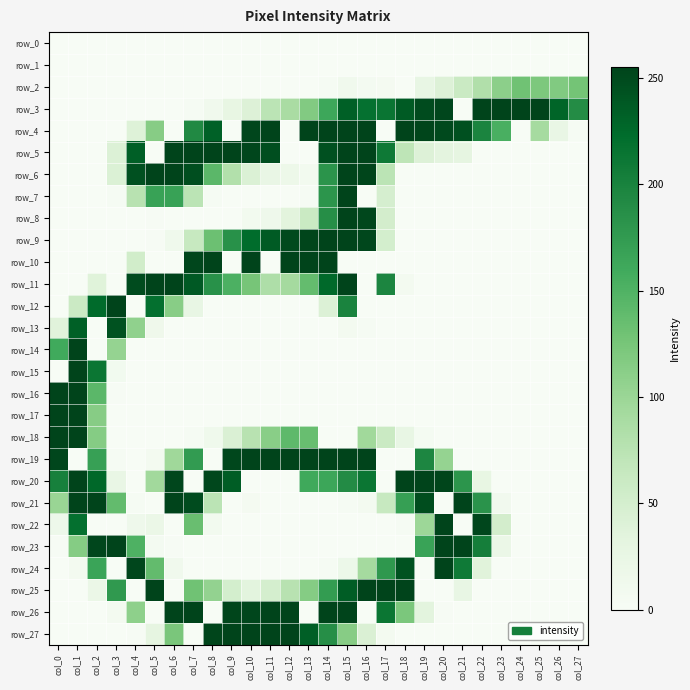

How many positive values does the row_19 series have?

16